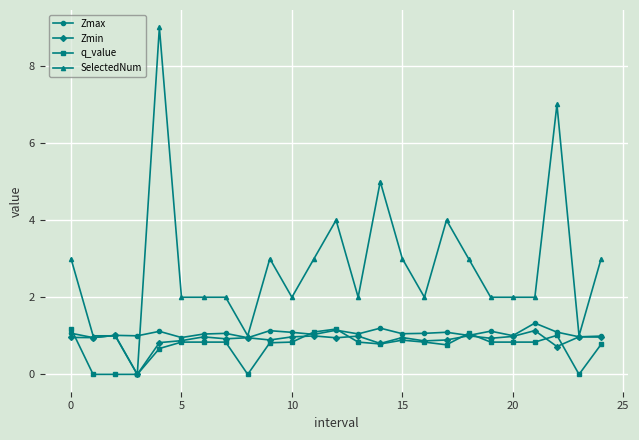

What is the sum of all q_value values?

17.8